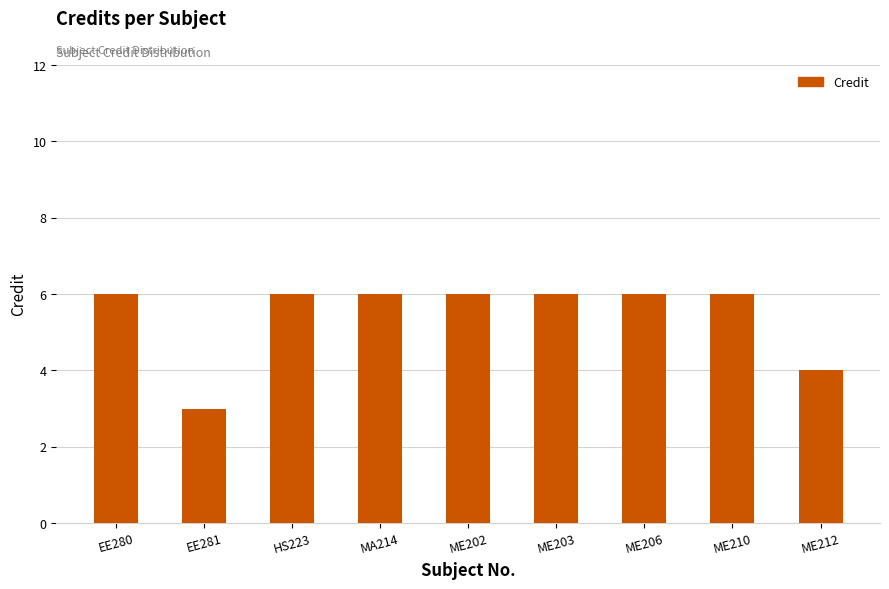

What is the average value?

5